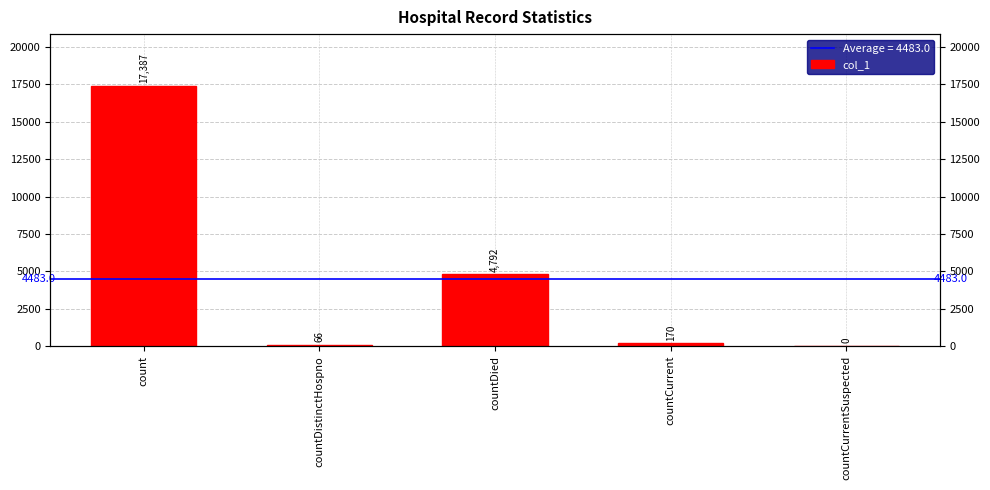

The chart shows a value of -5686 at countCurrentSuspected. True or false?

False